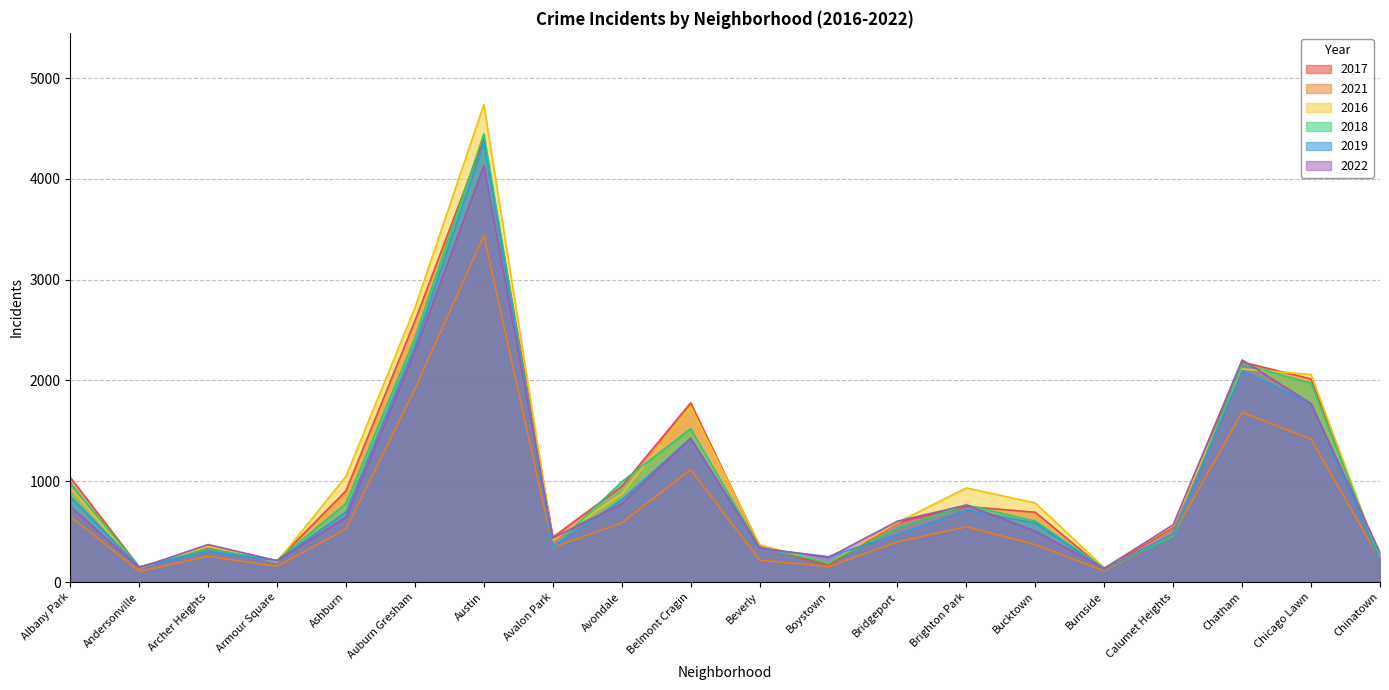

Reading left to right, transcribe all the data shown in this chart.

2017: 1038	149	333	212	905	2591	4397	444	950	1778	353	163	591	750	692	125	545	2183	2015	205
2021: 651	107	255	156	526	1916	3437	345	586	1116	217	153	399	548	372	110	472	1683	1418	222
2016: 934	138	353	199	1050	2722	4738	414	874	1740	369	189	591	934	784	142	557	2114	2059	220
2018: 978	150	328	214	780	2422	4446	341	995	1521	344	192	536	764	604	138	453	2164	1973	236
2019: 847	150	306	211	695	2347	4360	350	817	1427	332	252	472	716	585	124	480	2097	1771	214
2022: 750	141	372	212	643	2289	4132	437	777	1426	339	244	604	764	505	134	569	2204	1770	291